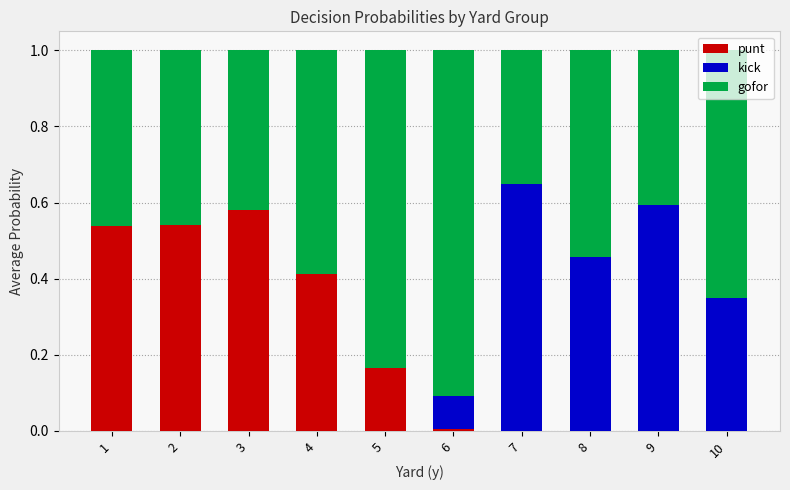

The punt series shows 0.4 at 10. True or false?

False